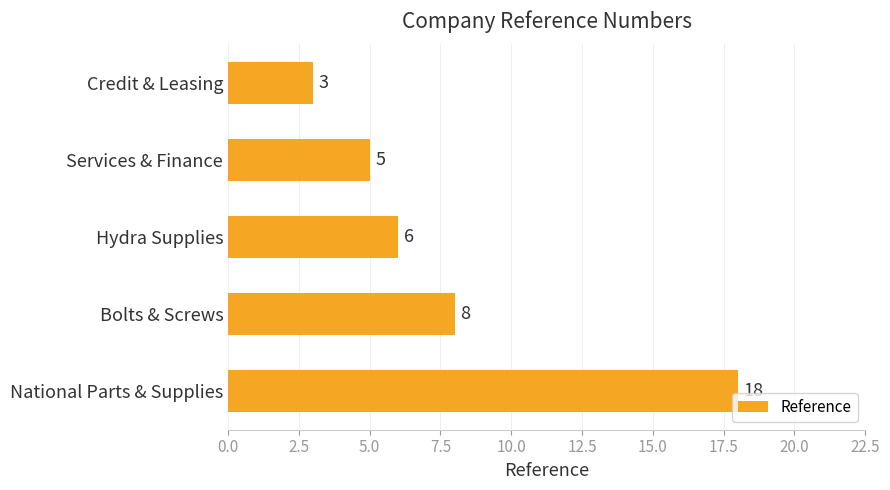

What is the sum of the values at Hydra Supplies and Bolts & Screws?

14